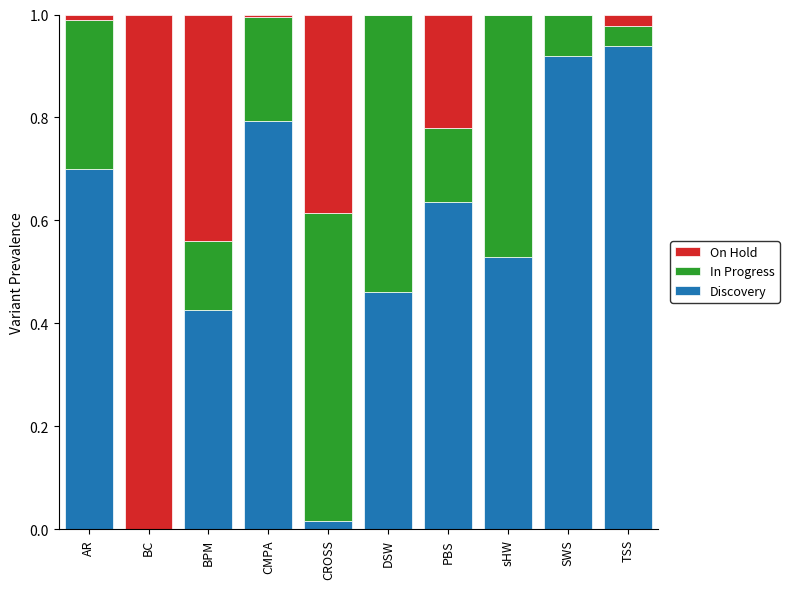

What is the total value across all series at PBS?

1.0